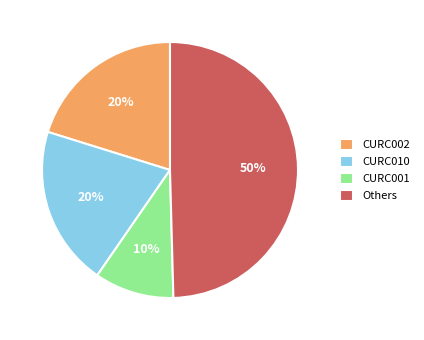

What percentage is the CURC002 slice, to the nearest percent?

20%